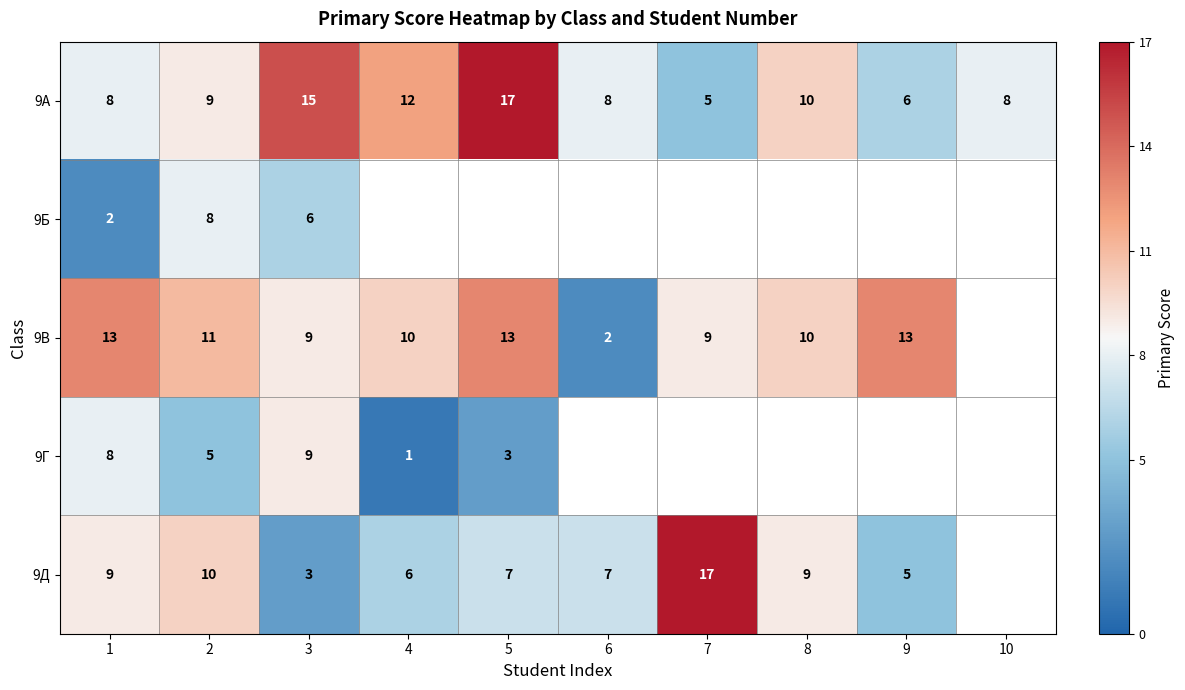

What is the sum of the 9А values at 1 and 6?

16